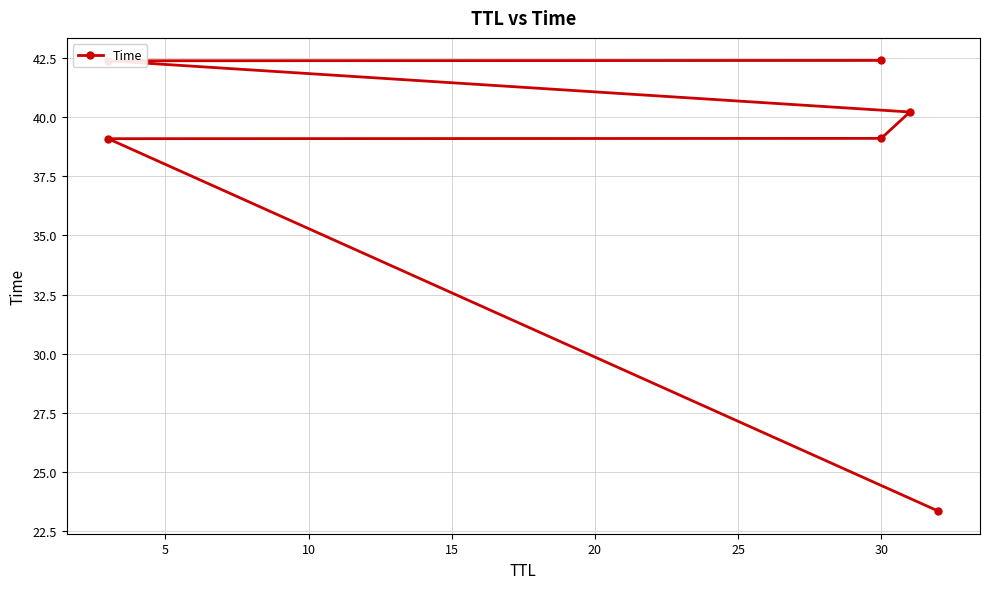

What is the maximum value shown in the chart?

42.4